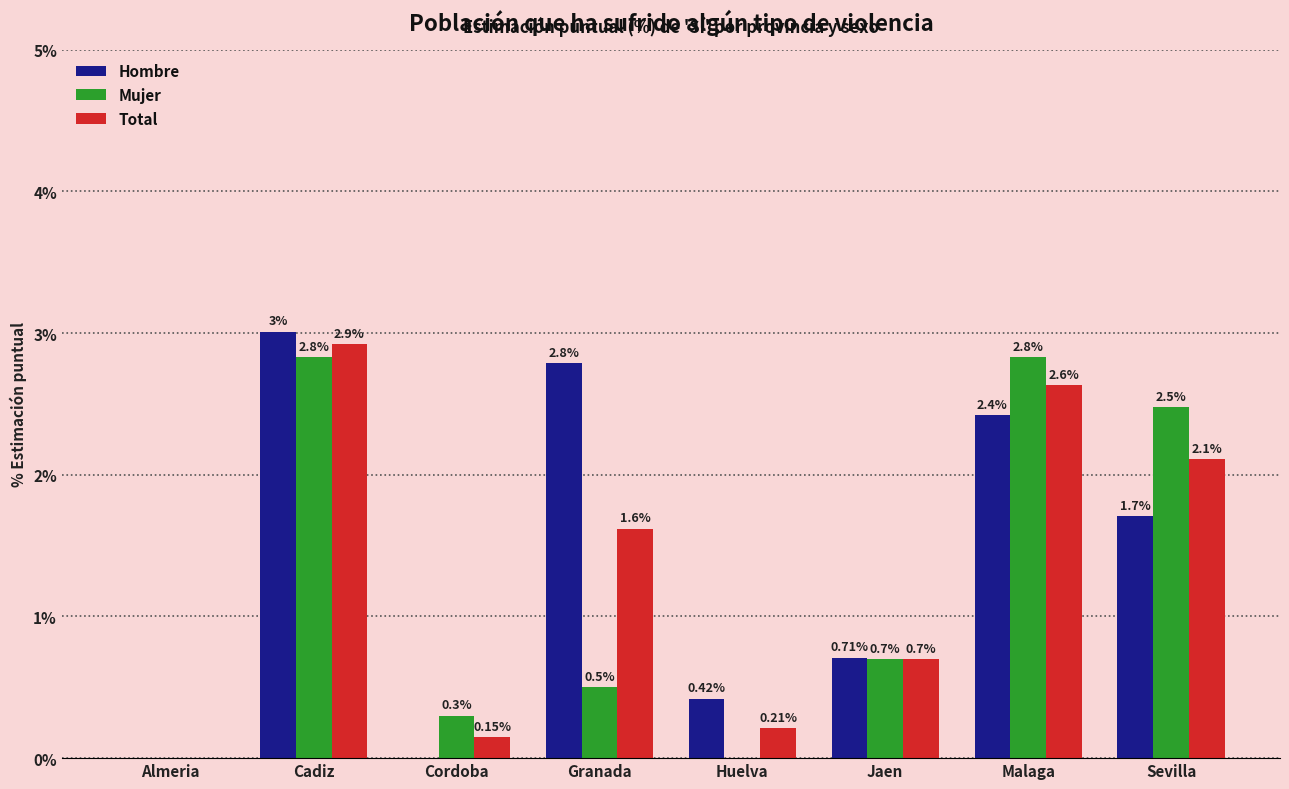

What is the average value of the Hombre series?

1.4